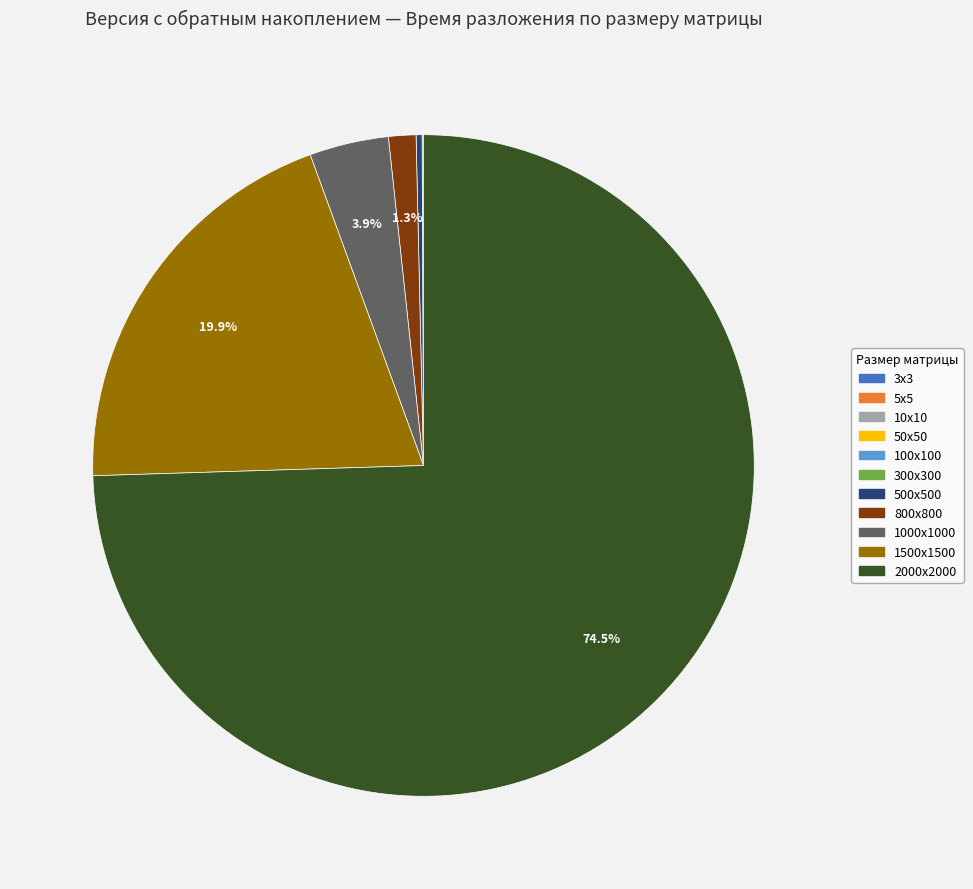

Is there a majority slice in this chart?

Yes